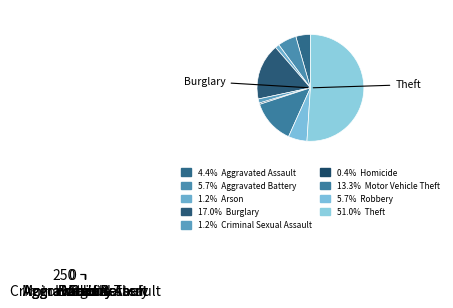

Is there a majority slice in this chart?

Yes